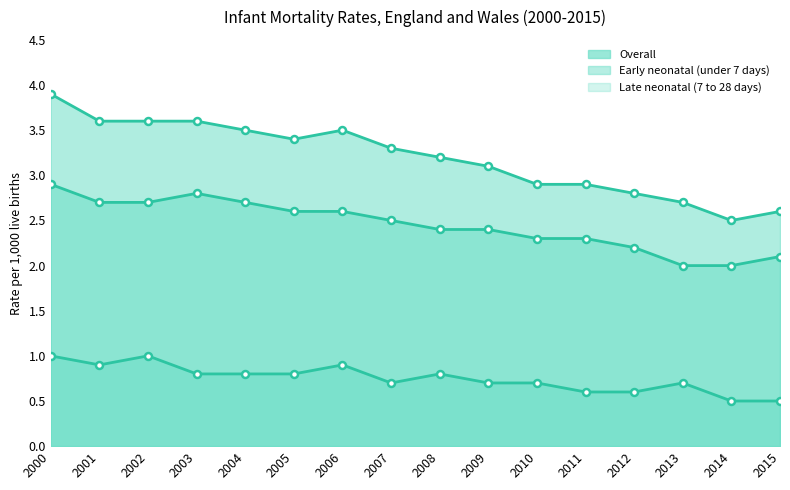

The Late neonatal (7 to 28 days) series shows 0.7 at 2007. True or false?

True